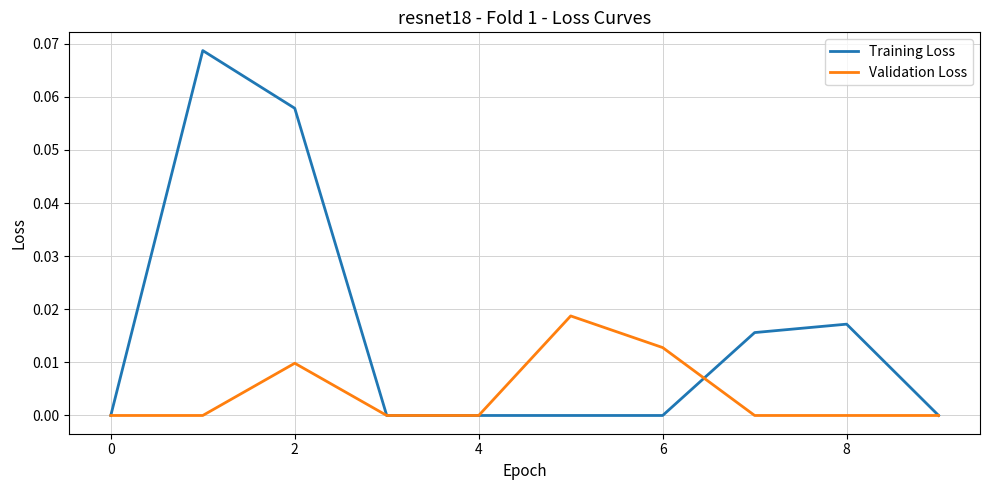

Rank the series by their maximum value, from highest to lowest.

Training Loss, Validation Loss